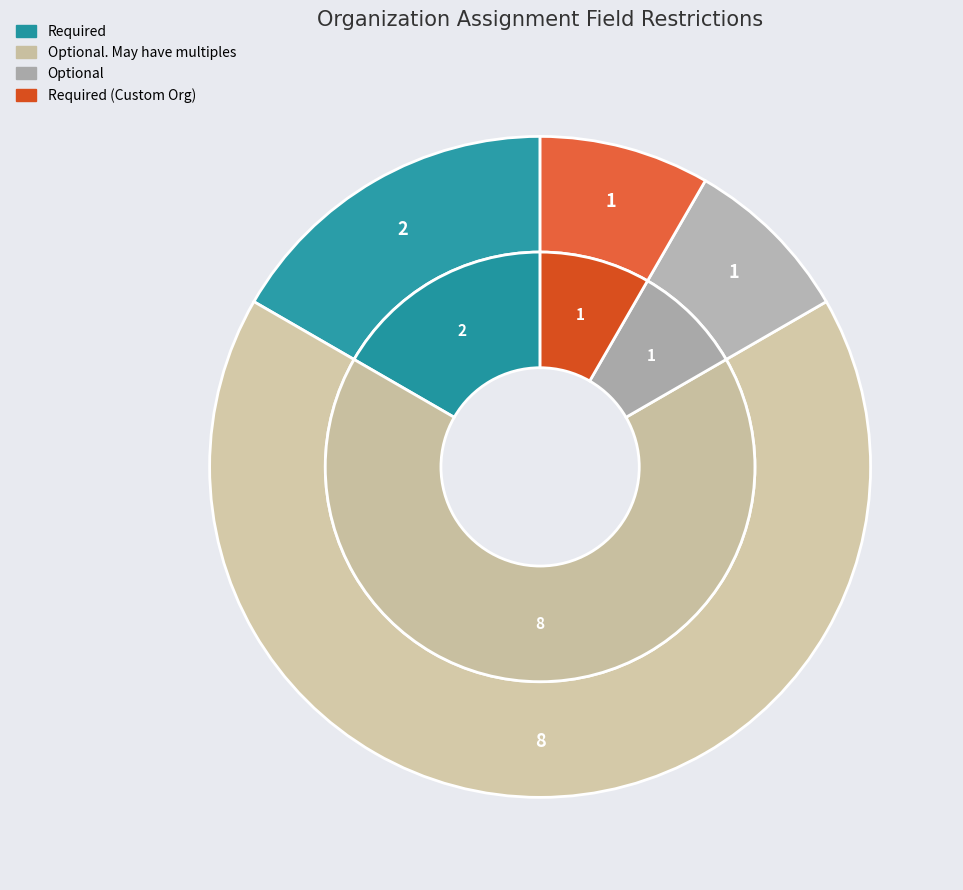

True or false: Required (Row ID) accounts for 1% of the total.

False